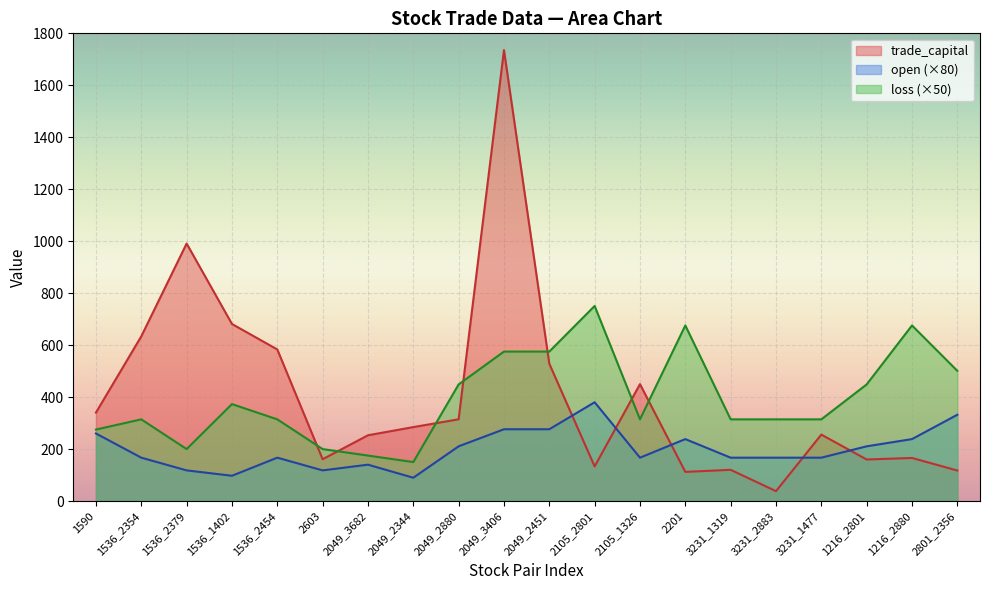

True or false: open and trade_capital cross at least once.

True